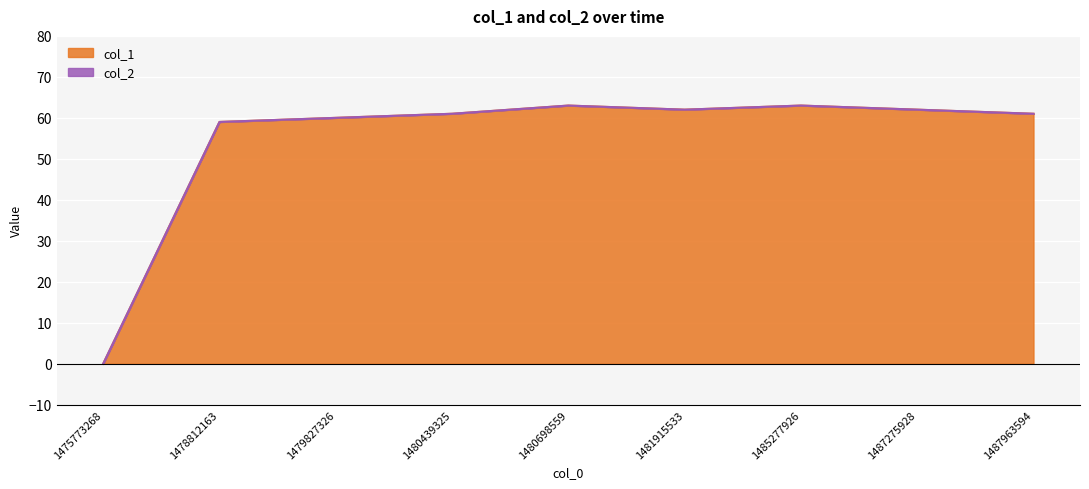

Which has a higher value, 1479827326 or 1487275928?

1487275928